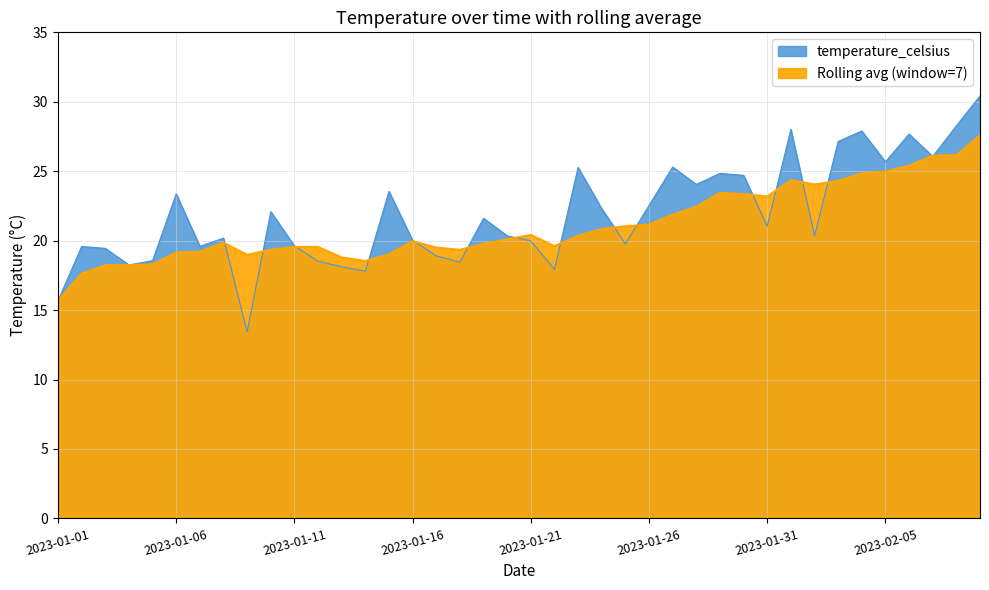

The value at 2023-01-11 is 19.6. True or false?

True